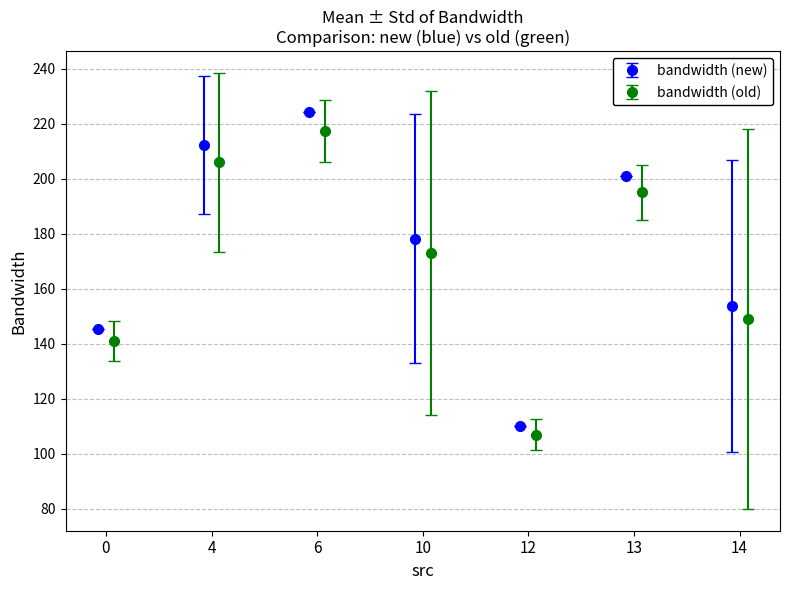

The value at 13 is 111.6. True or false?

False